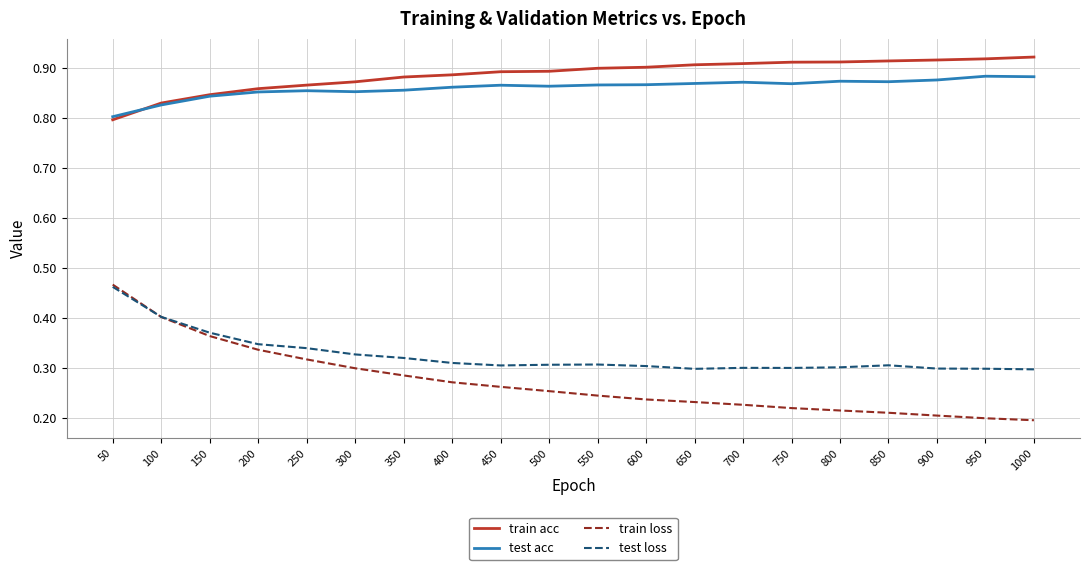

Which series has the widest spread of values?

train loss